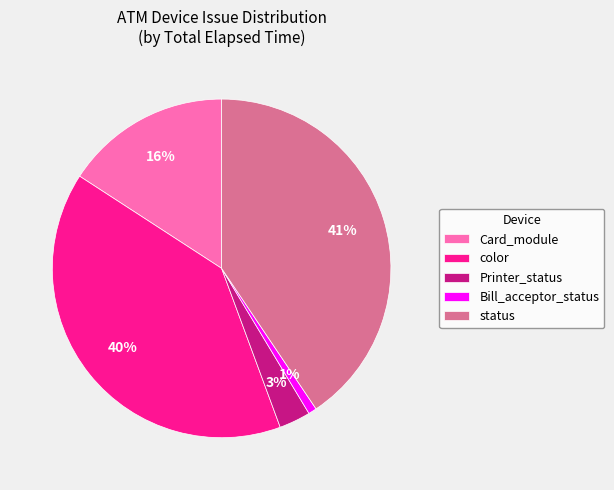

Which slice is the smallest?

Bill_acceptor_status